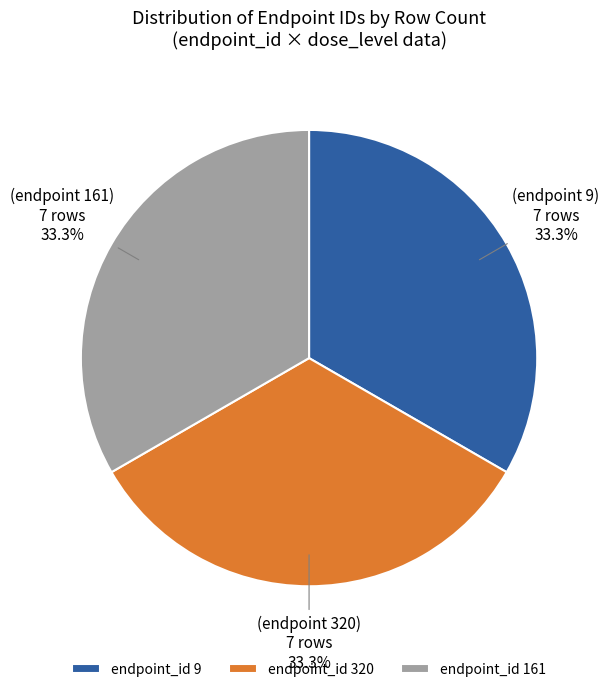

What percentage is NOT represented by endpoint_id 161?

66.7%